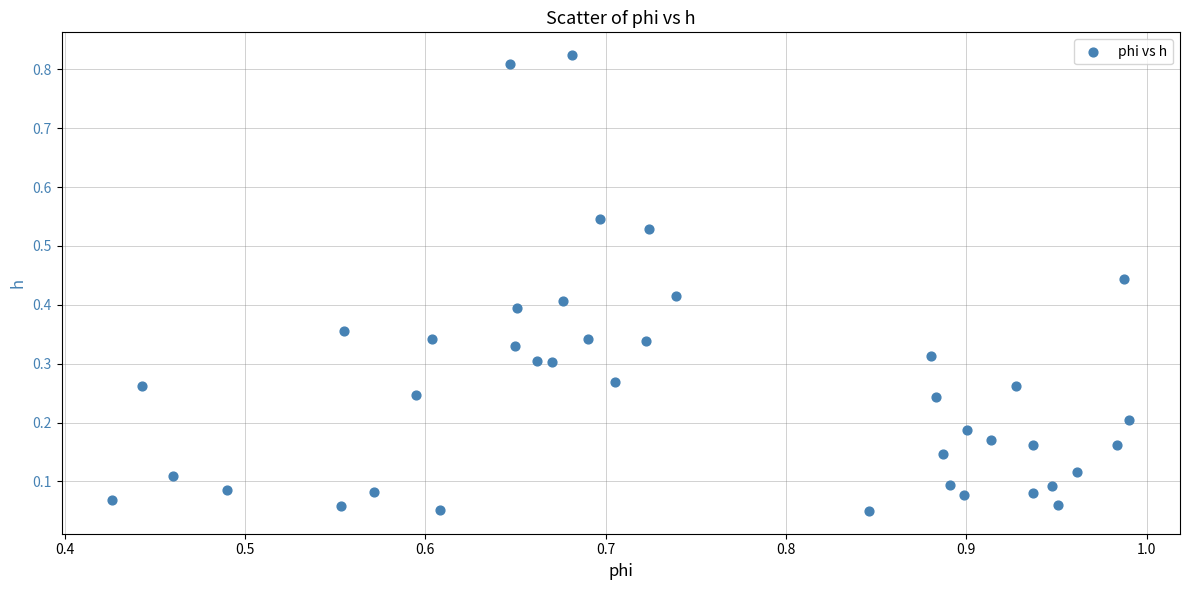

What is the range of X values (max minus min)?

0.6